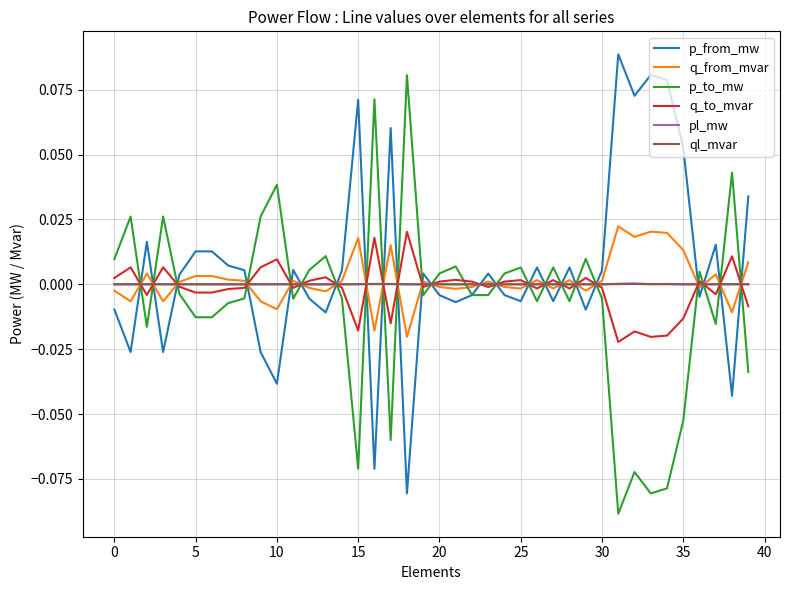

After their last crossing, which series has the higher values: p_to_mw or pl_mw?

pl_mw